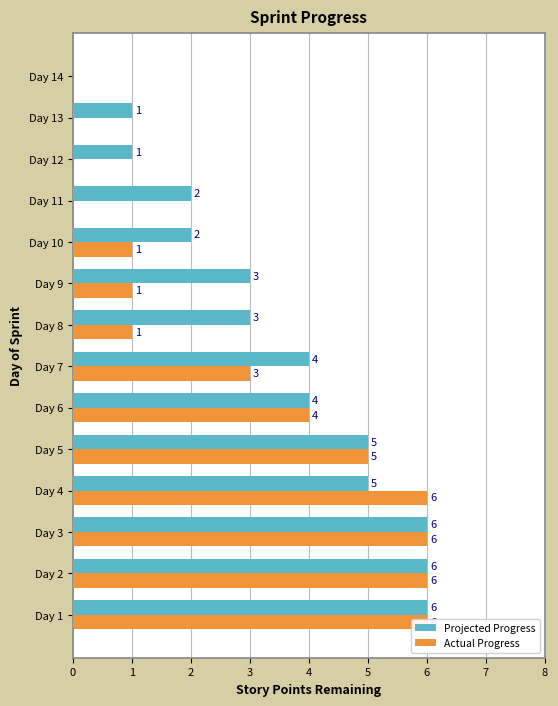

What is the difference between the second highest and second lowest values in the Projected Progress series?

5